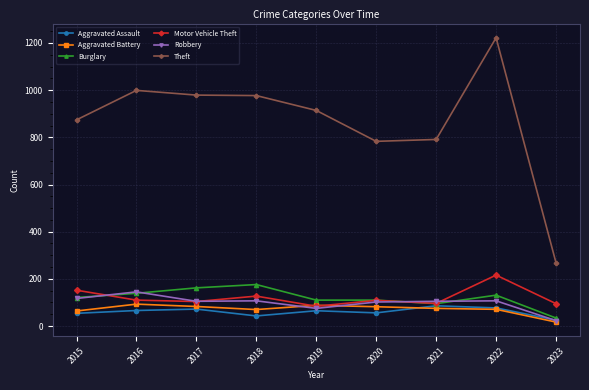

Between 2016 and 2020, which series saw the biggest shift?

Theft